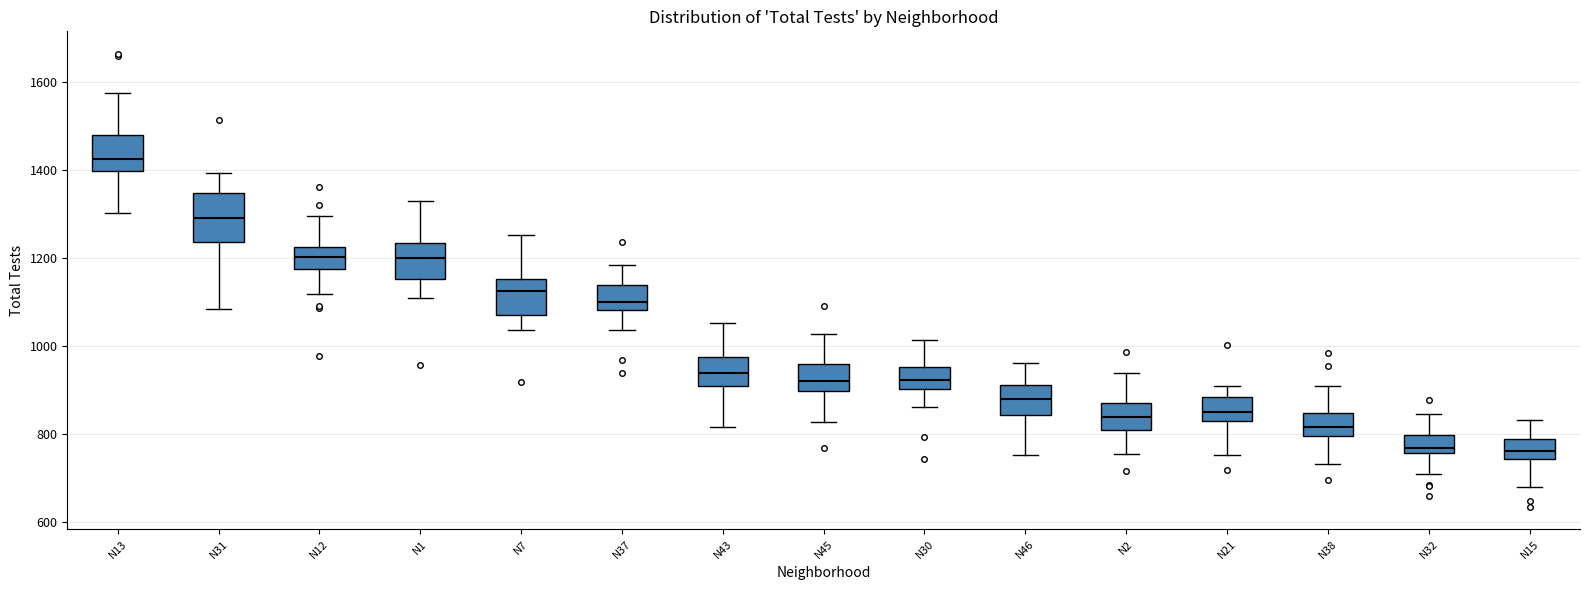

Reading left to right, read every box against the y-axis: the position of its median line, the range the box covers, and the ends of its whiskers. The values are not printed on the chart, so give them approximately, as read against the axis.

N13: median 1420, box 1400 to 1480, whiskers 1300 to 1580
N31: median 1300, box 1240 to 1340, whiskers 1080 to 1400
N12: median 1200, box 1180 to 1220, whiskers 1120 to 1300
N1: median 1200, box 1160 to 1240, whiskers 1100 to 1320
N7: median 1120, box 1060 to 1160, whiskers 1040 to 1260
N37: median 1100, box 1080 to 1140, whiskers 1040 to 1180
N43: median 940, box 900 to 980, whiskers 820 to 1060
N45: median 920, box 900 to 960, whiskers 820 to 1020
N30: median 920, box 900 to 960, whiskers 860 to 1020
N46: median 880, box 840 to 920, whiskers 760 to 960
N2: median 840, box 800 to 880, whiskers 760 to 940
N21: median 860, box 820 to 880, whiskers 760 to 900
N38: median 820, box 800 to 840, whiskers 740 to 900
N32: median 760 (just above the box's lower edge), box 760 to 800, whiskers 700 to 840
N15: median 760, box 740 to 780, whiskers 680 to 840